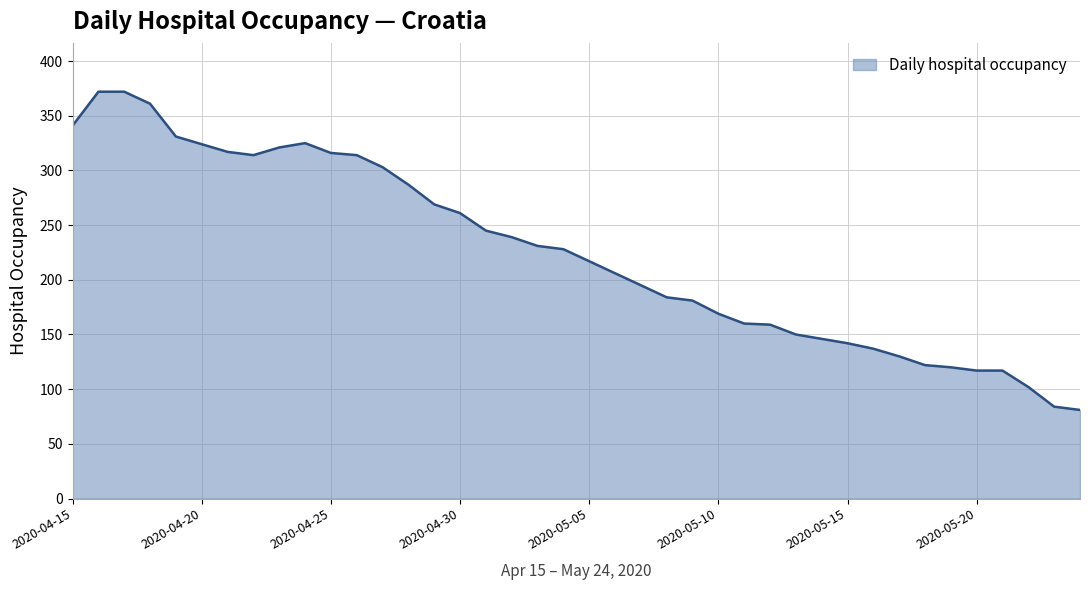

What is the smallest value displayed?

81